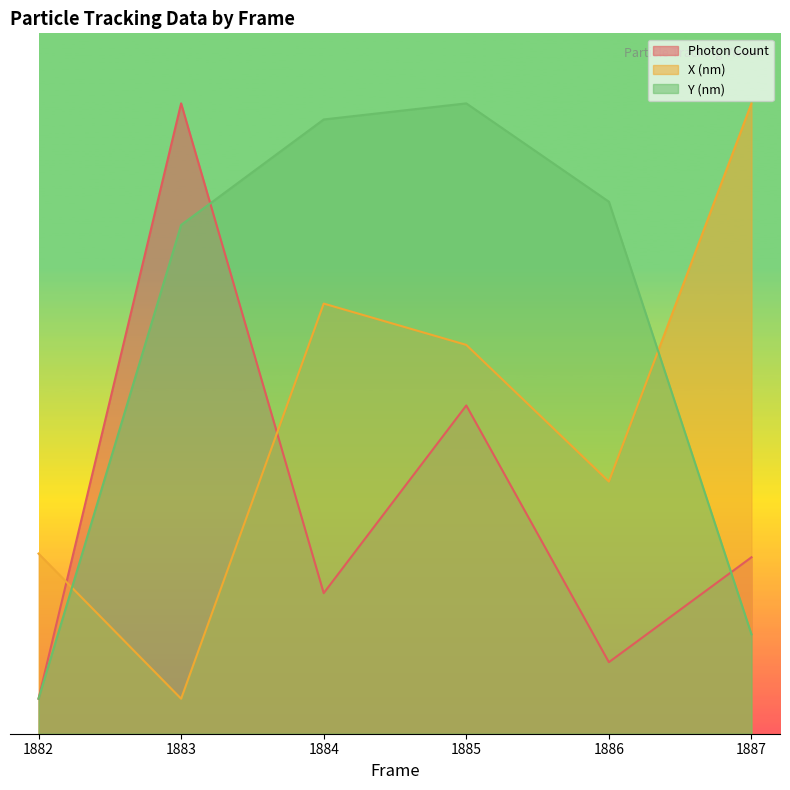

What is the spread (max minus min) of values at 1885?

862.6